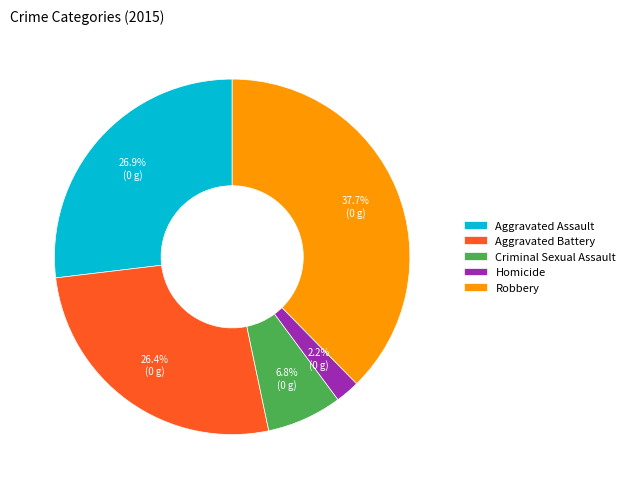

Is it true that Homicide is 2% of the pie?

True